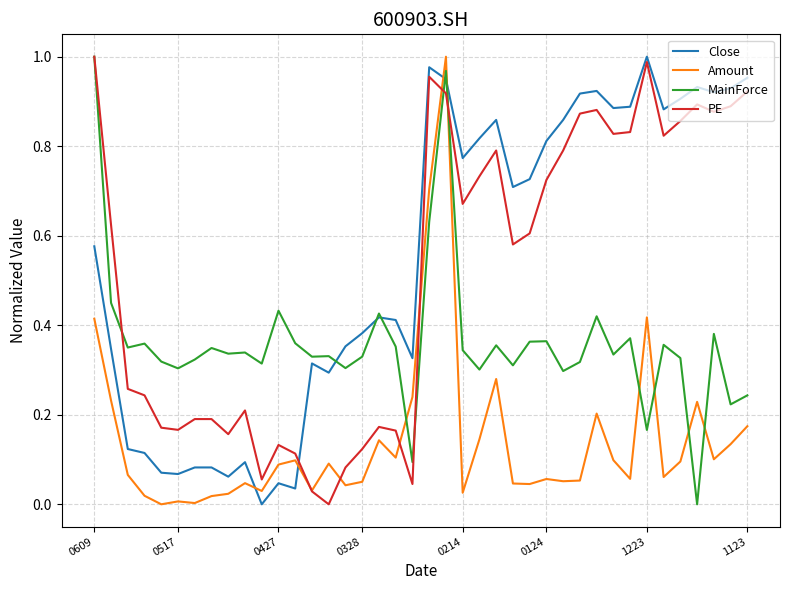

True or false: Close and PE intersect in this chart.

True